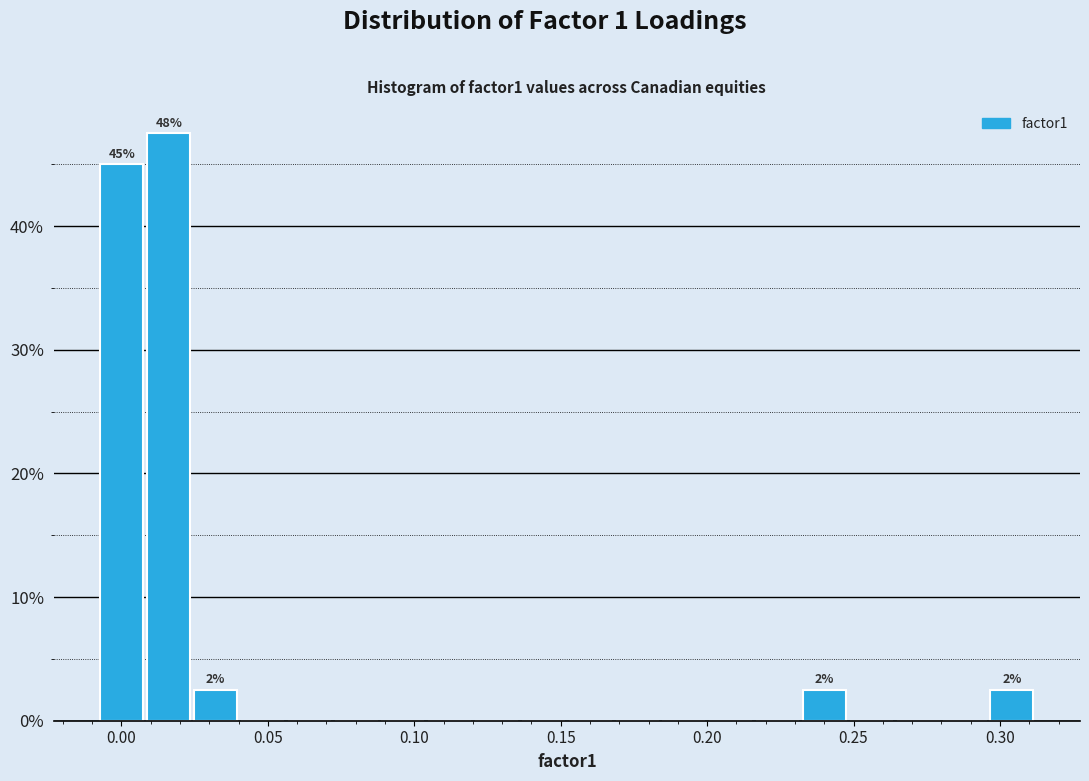

Around what value on the x-axis is the tallest bar? Give the approximate position of its centre, as read against the axis.

0.015